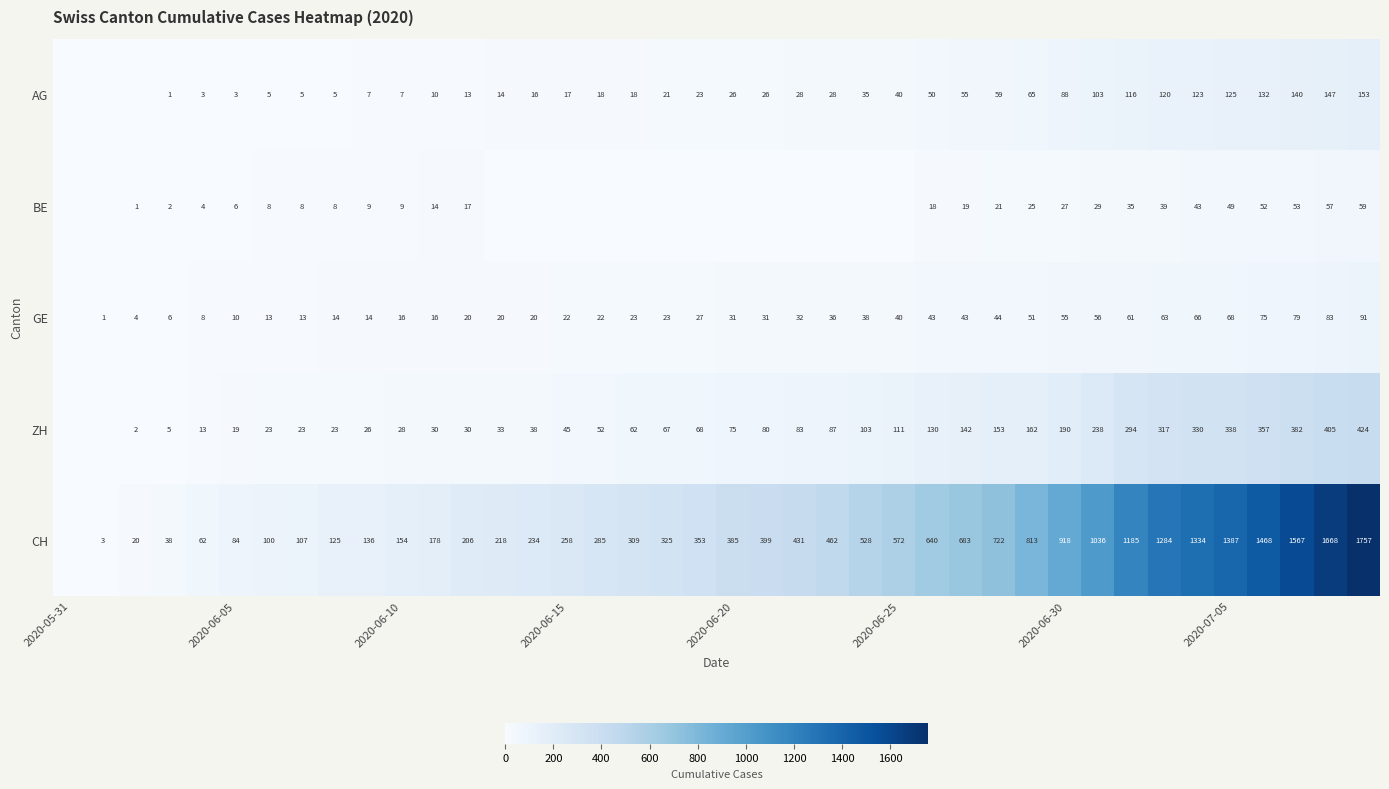

At how many categories does at least one series exceed 503?

16